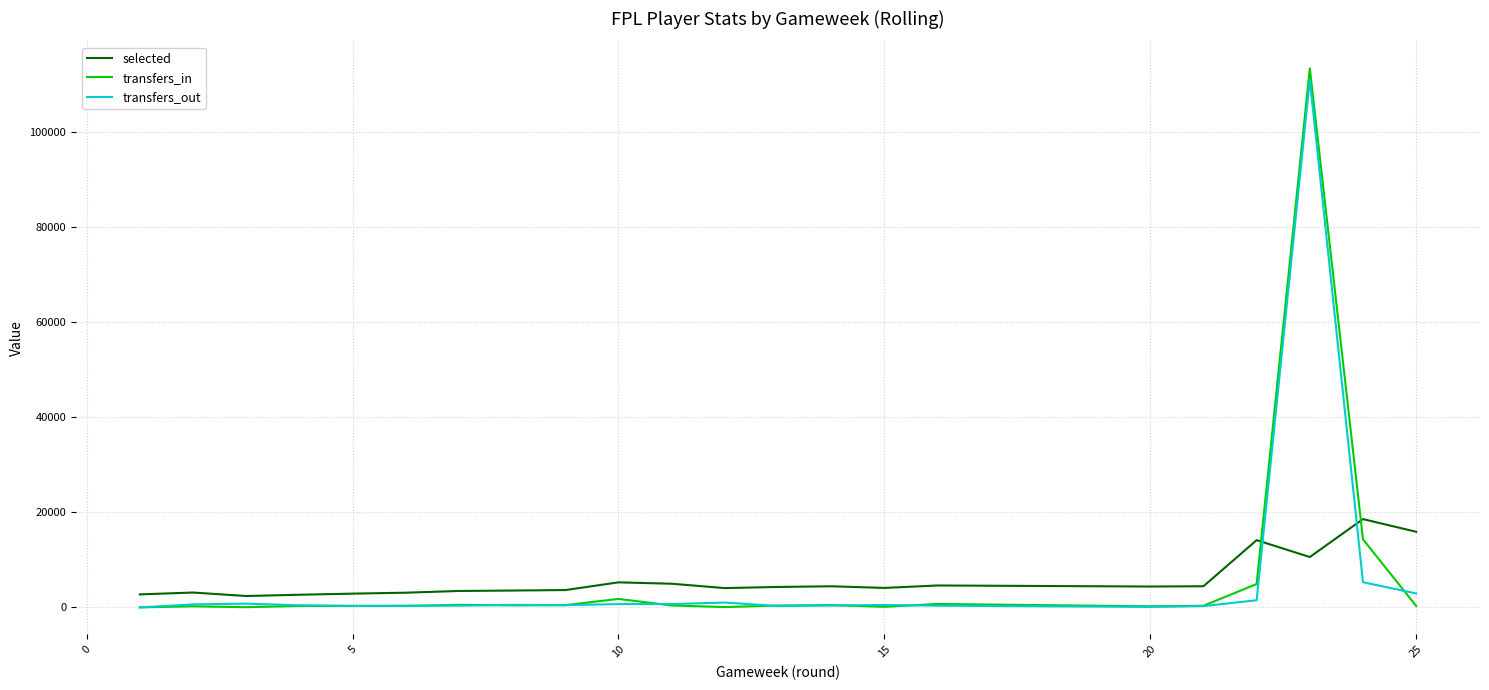

Which series has the largest range (max minus min)?

transfers_in